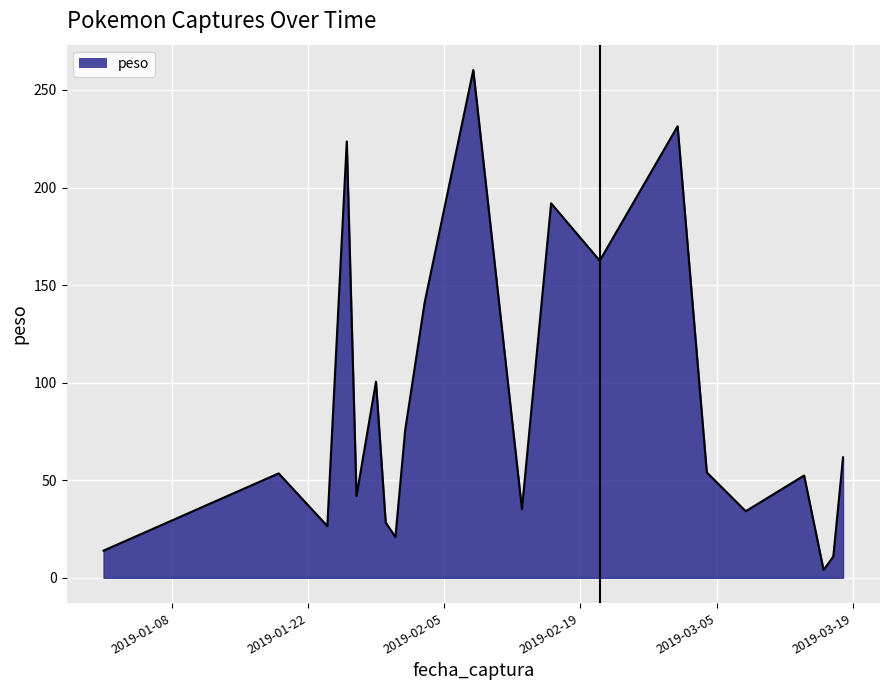

Count the number of data series in this chart.

1